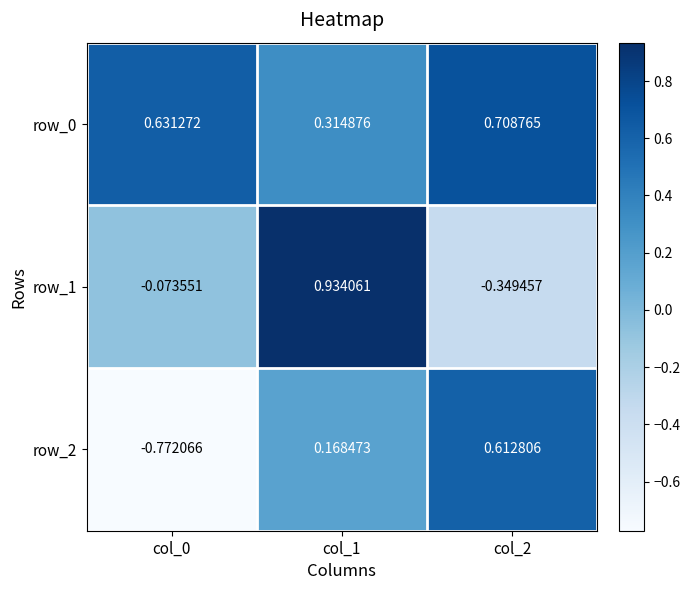

Is the value of row_1 at col_2 greater than the value of row_2 at col_0?

Yes